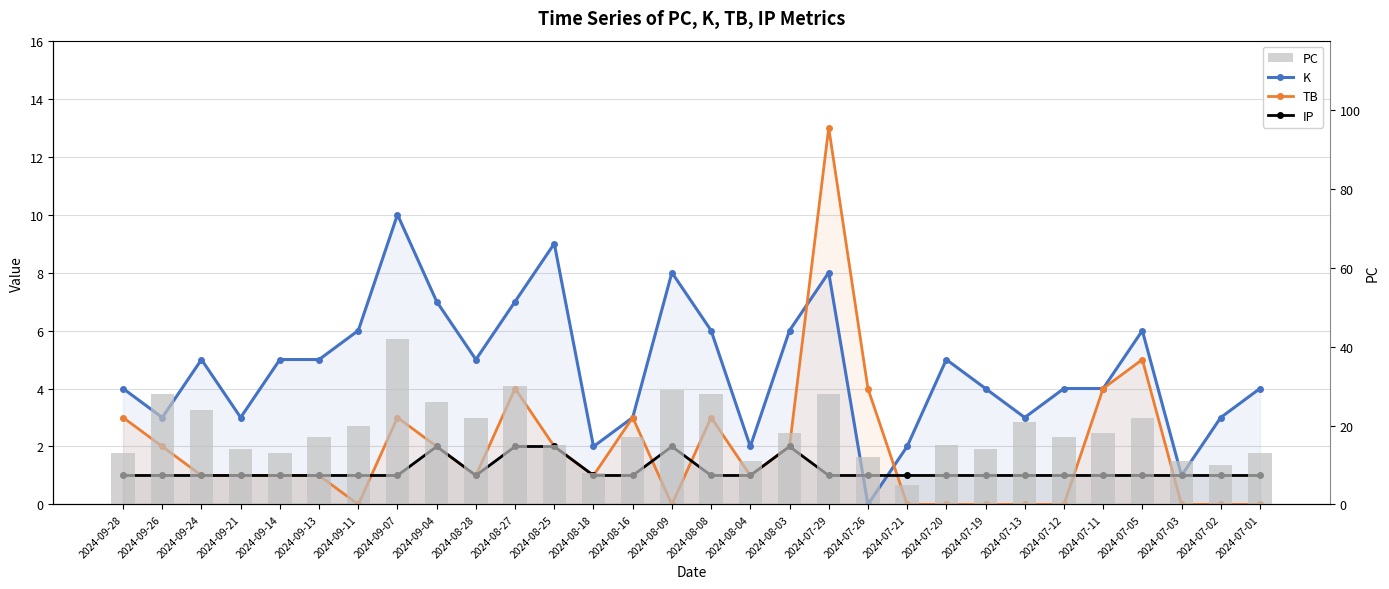

How many distinct data groups are displayed?

4